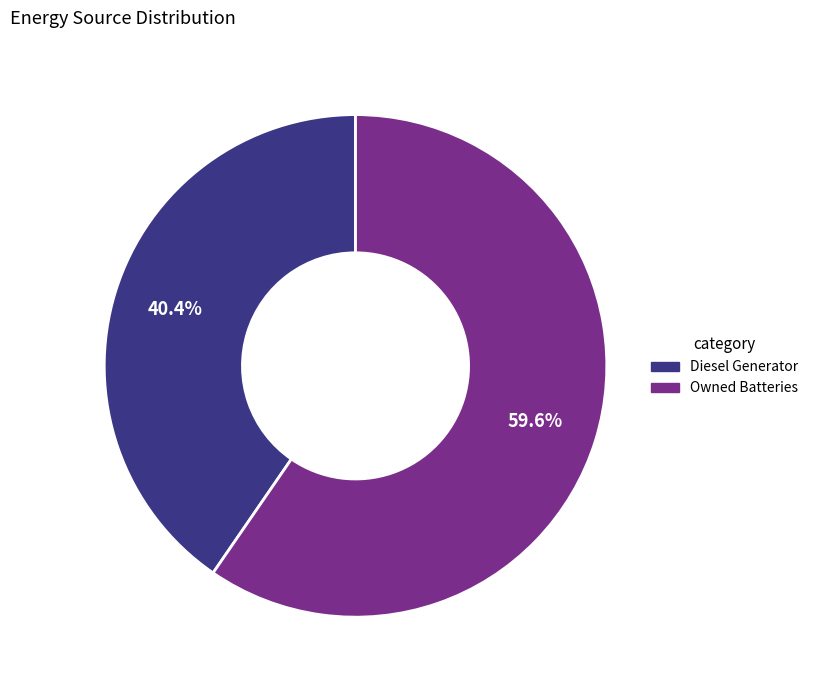

Is there any slice that represents more than half of the pie?

Yes